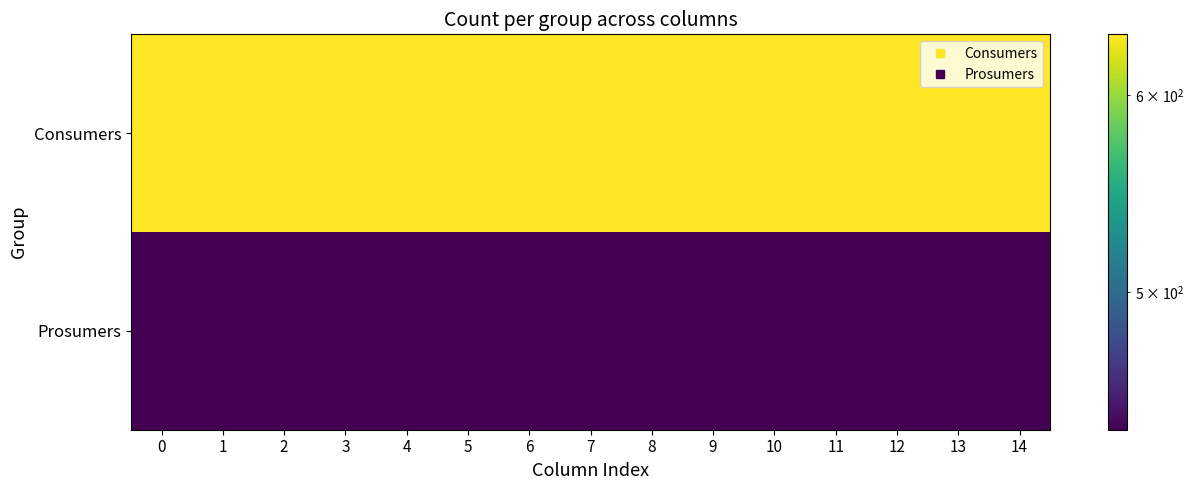

Reading right to left, what are all the values shown in this chart?

Consumers: 14=635	13=635	12=635	11=635	10=635	9=635	8=635	7=635	6=635	5=635	4=635	3=635	2=635	1=635	0=635
Prosumers: 14=440	13=440	12=440	11=440	10=440	9=440	8=440	7=440	6=440	5=440	4=440	3=440	2=440	1=440	0=440